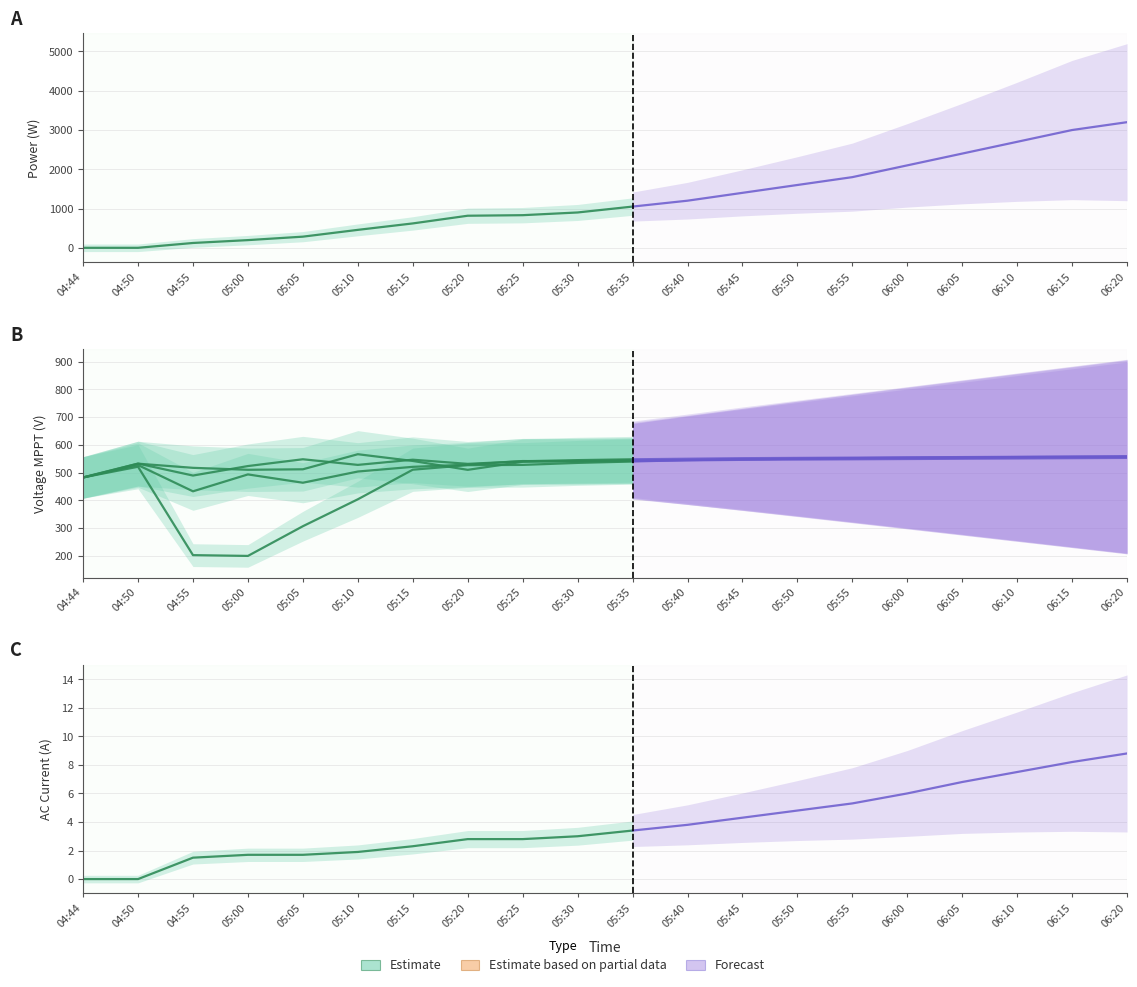

Reading right to left, list all the values displayed in this chart.

Power(W): 06:20=3200.0	06:15=3000.0	06:10=2700.0	06:05=2400.0	06:00=2100.0	05:55=1800.0	05:50=1600.0	05:45=1400.0	05:40=1200.0	05:35=1050.0	05:30=900.0	05:25=831.0	05:20=817.0	05:15=621.0	05:10=457.0	05:05=284.0	05:00=196.0	04:55=123.0	04:50=0.0	04:44=0.0
V MPPT 1(V): 06:20=558.0	06:15=557.0	06:10=556.0	06:05=555.0	06:00=554.0	05:55=552.0	05:50=550.0	05:45=548.0	05:40=545.0	05:35=540.0	05:30=535.0	05:25=527.8	05:20=526.8	05:15=510.5	05:10=403.8	05:05=306.8	05:00=199.8	04:55=202.6	04:50=521.1	04:44=482.7
V MPPT 2(V): 06:20=559.0	06:15=558.0	06:10=557.0	06:05=556.0	06:00=555.0	05:55=554.0	05:50=553.0	05:45=552.0	05:40=550.0	05:35=548.0	05:30=545.0	05:25=541.0	05:20=531.5	05:15=546.5	05:10=527.8	05:05=548.1	05:00=523.6	04:55=489.4	04:50=532.5	04:44=482.8
V MPPT 3(V): 06:20=556.0	06:15=555.0	06:10=554.0	06:05=553.0	06:00=552.0	05:55=551.0	05:50=550.0	05:45=548.0	05:40=546.0	05:35=544.0	05:30=542.0	05:25=539.0	05:20=510.0	05:15=542.0	05:10=566.3	05:05=511.9	05:00=510.2	04:55=517.2	04:50=532.2	04:44=482.1
V MPPT 4(V): 06:20=553.0	06:15=552.0	06:10=551.0	06:05=550.0	06:00=549.0	05:55=548.0	05:50=547.0	05:45=546.0	05:40=544.0	05:35=542.0	05:30=540.0	05:25=541.7	05:20=528.7	05:15=520.8	05:10=503.9	05:05=463.5	05:00=493.5	04:55=432.6	04:50=527.2	04:44=482.3
I AC 1(A): 06:20=8.8	06:15=8.2	06:10=7.5	06:05=6.8	06:00=6.0	05:55=5.3	05:50=4.8	05:45=4.3	05:40=3.8	05:35=3.4	05:30=3.0	05:25=2.8	05:20=2.8	05:15=2.3	05:10=1.9	05:05=1.7	05:00=1.7	04:55=1.5	04:50=0.0	04:44=0.0